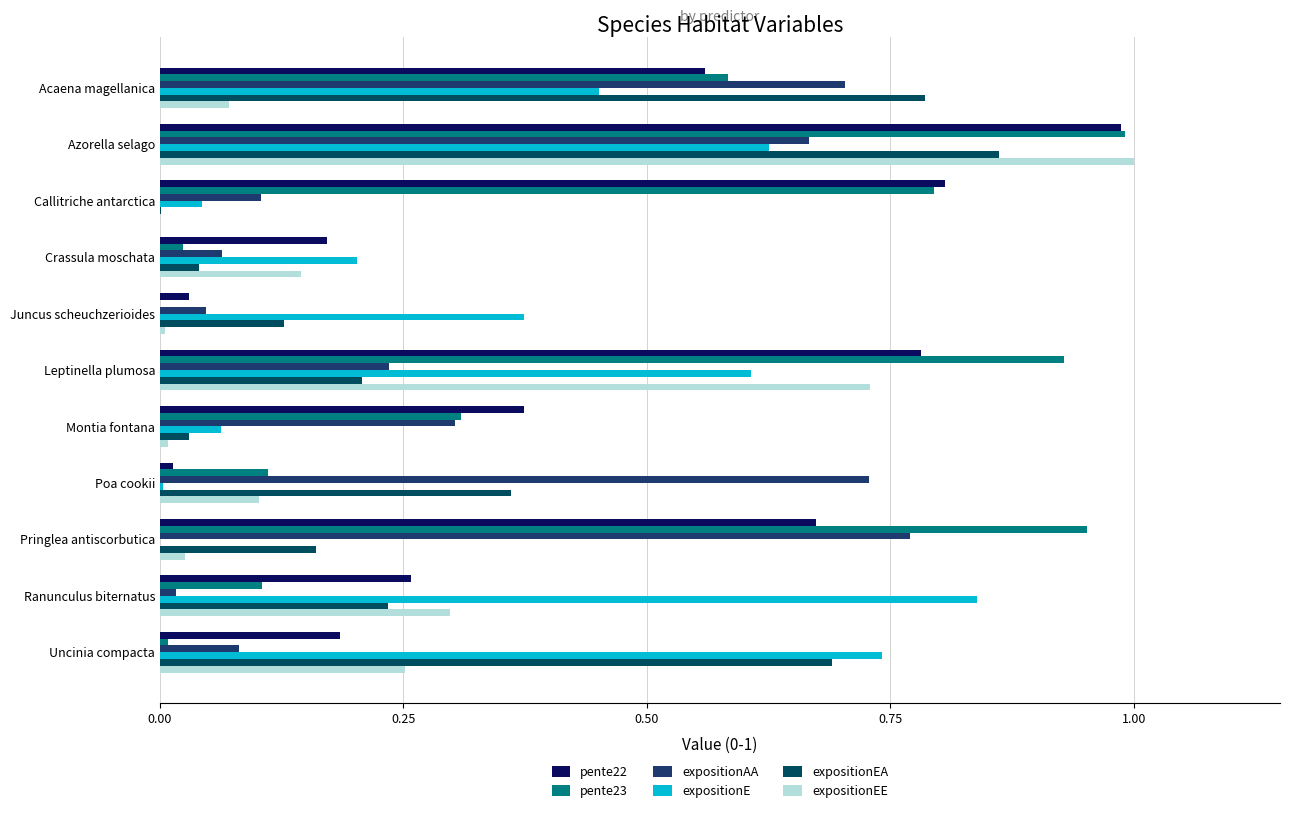

What is the value of the expositionAA bar at the 7th from the left?

0.3